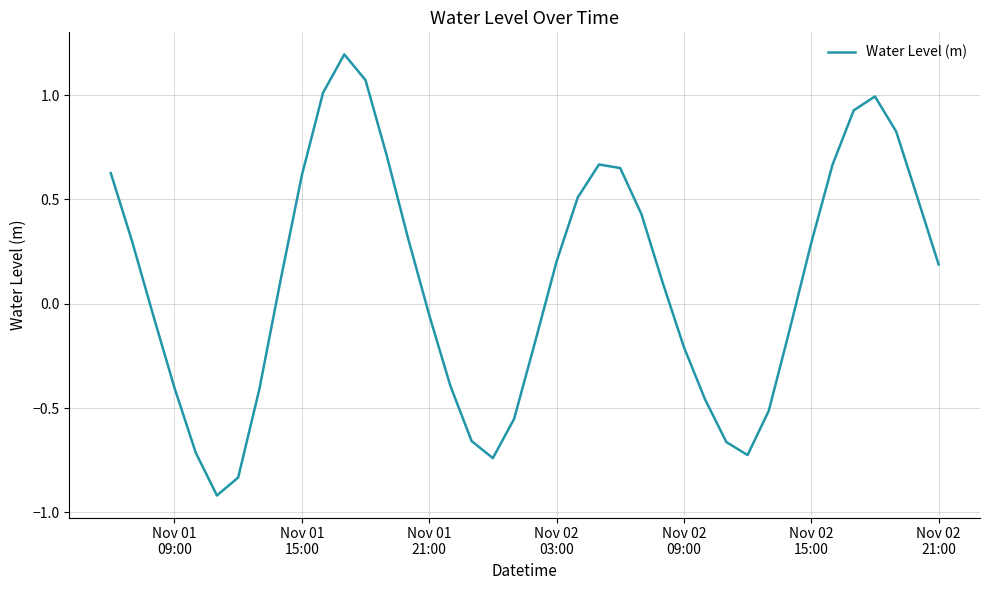

What is the smallest value displayed?

-0.9